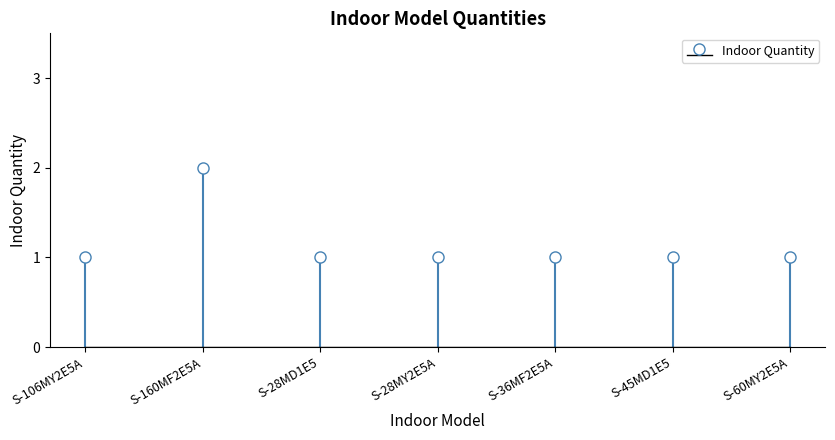

The chart shows a value of 3 at S-160MF2E5A. True or false?

False